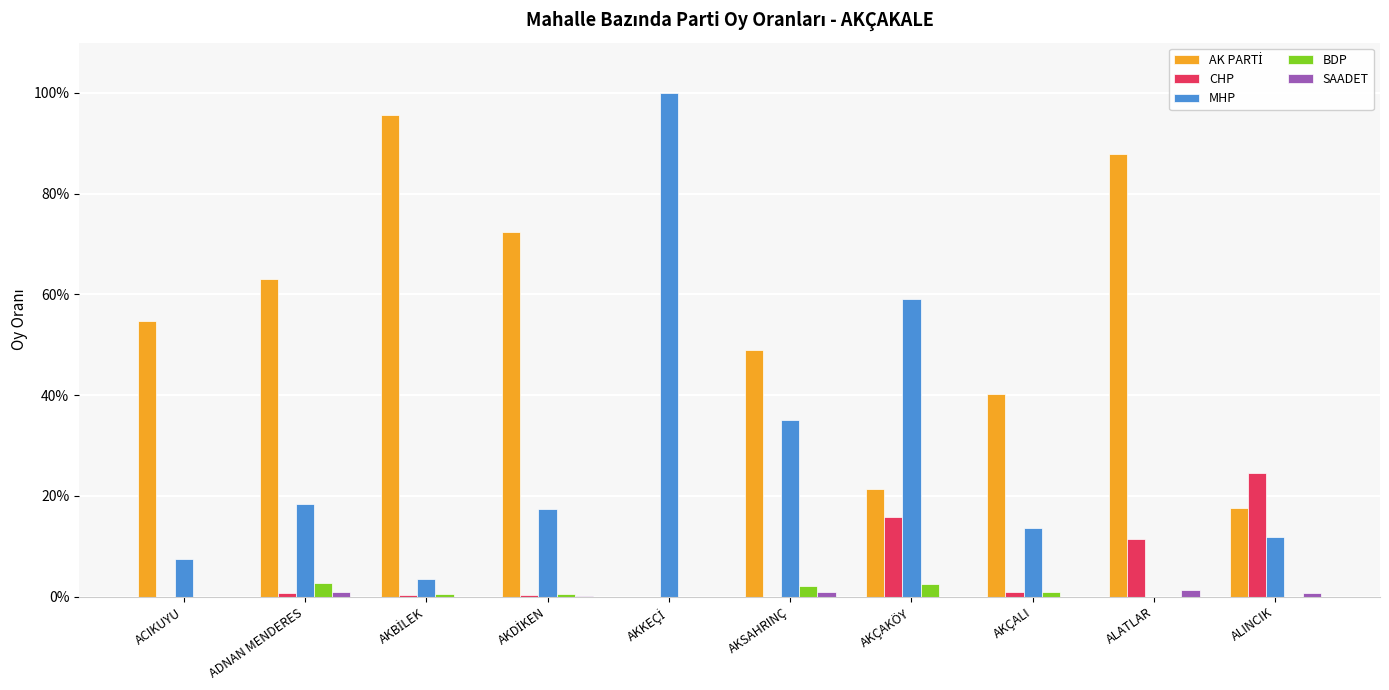

Does the chart contain stacked bars?

No